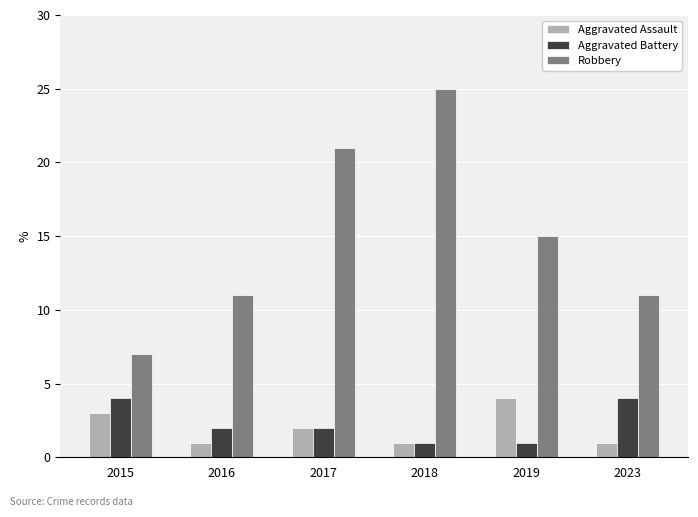

Where does the Aggravated Battery series first go above 2?

2015